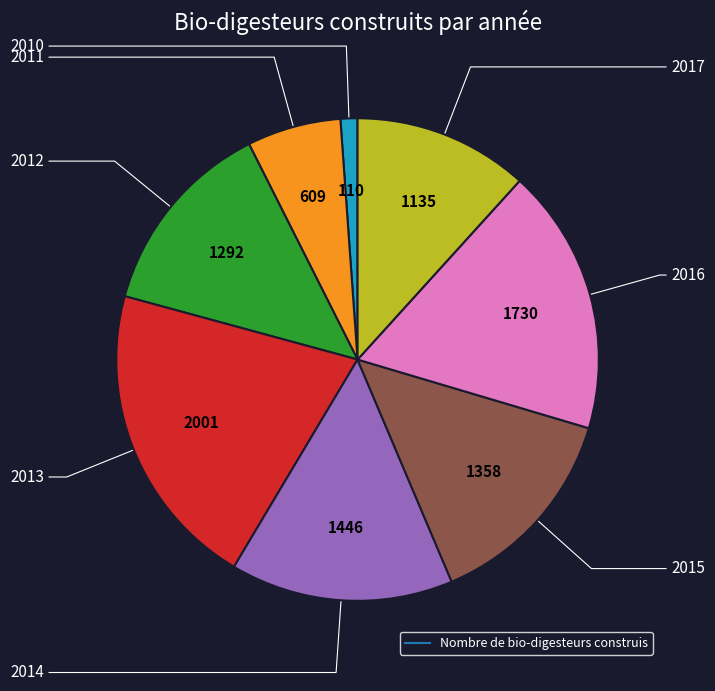

Does any single category account for the majority?

No